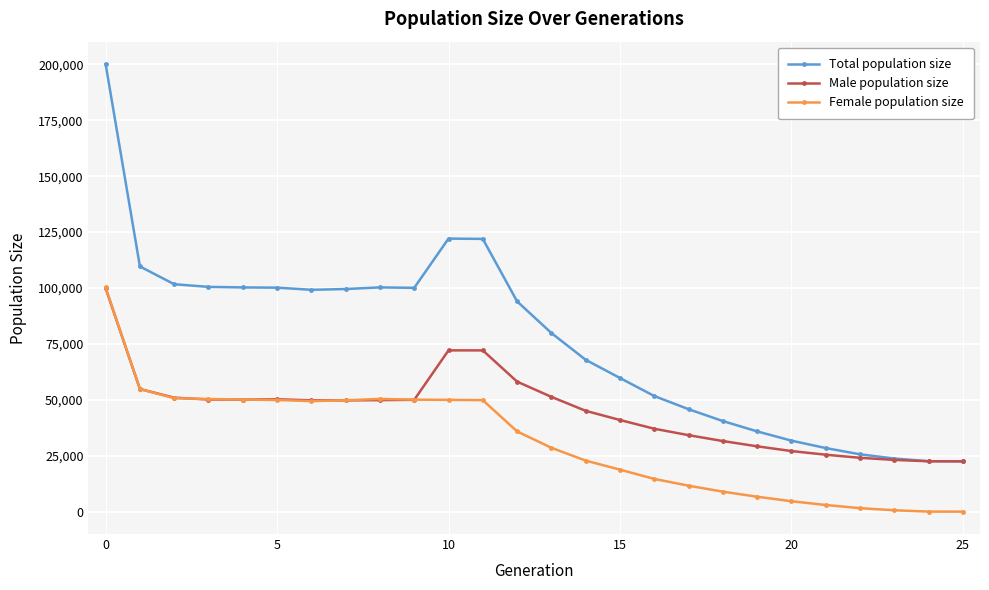

True or false: Total population size and Female population size cross at least once.

False